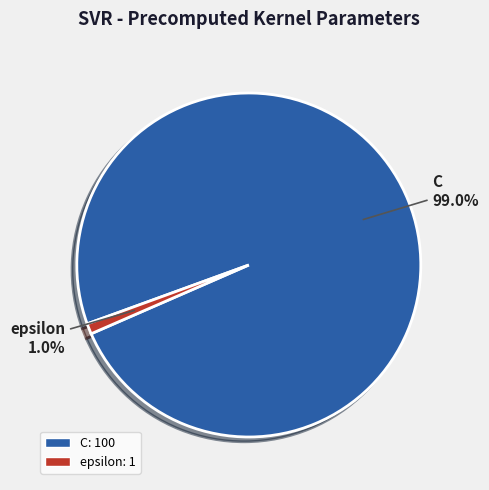

To the nearest percent, what is the average slice percentage?

50%